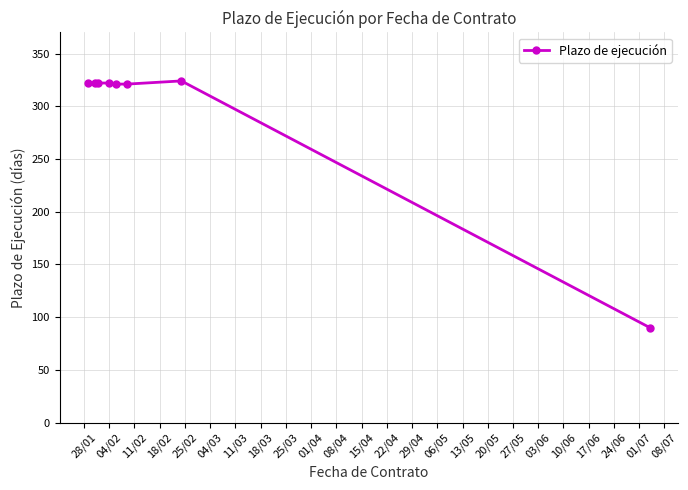

What is the average value?

293